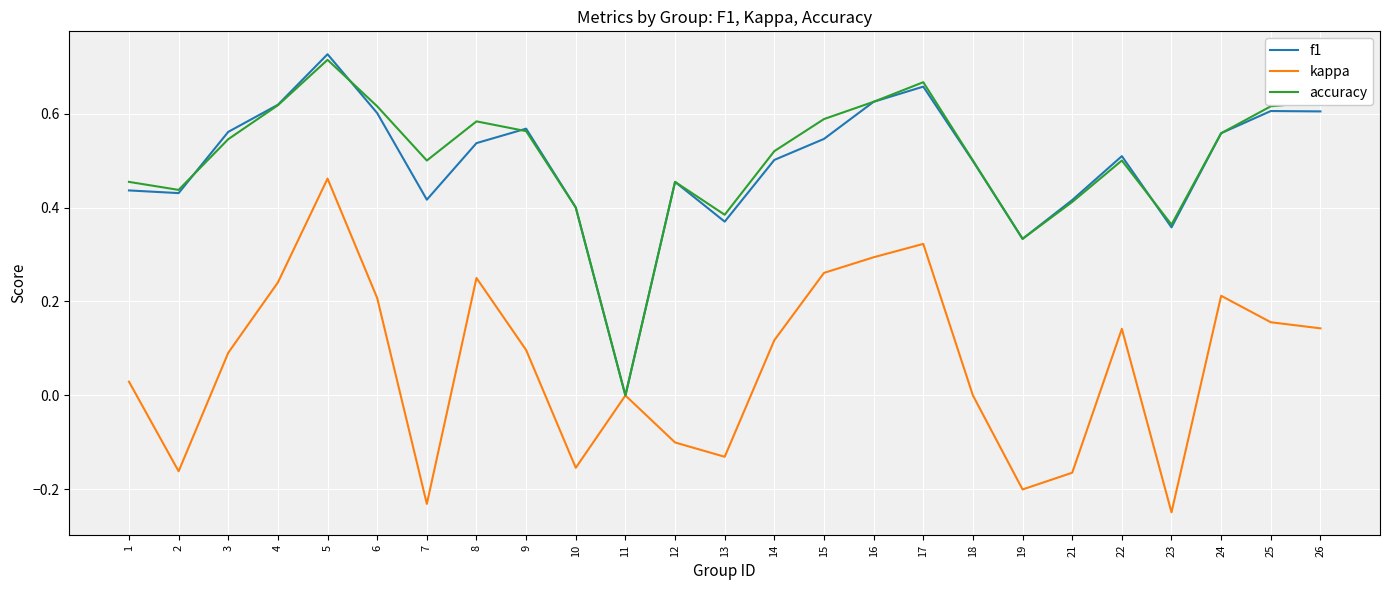

At which category is the sum across all series the highest?

5